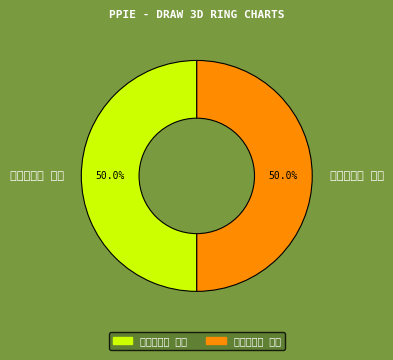

True or false: 十月二十日 其二 accounts for 38% of the total.

False